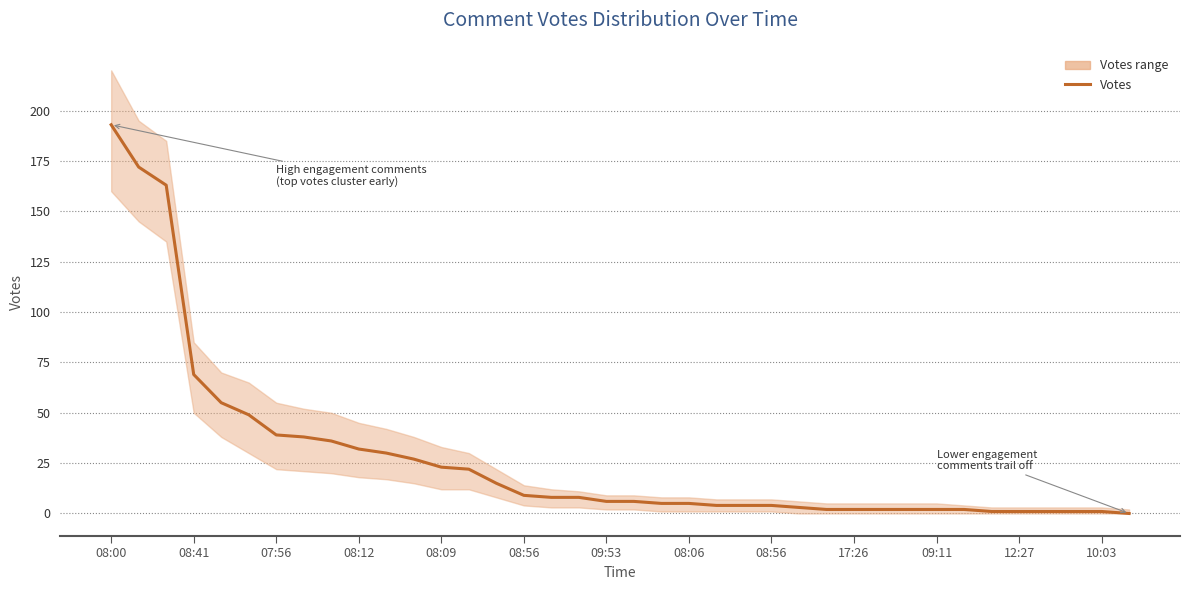

Does the chart have visible grid lines?

Yes